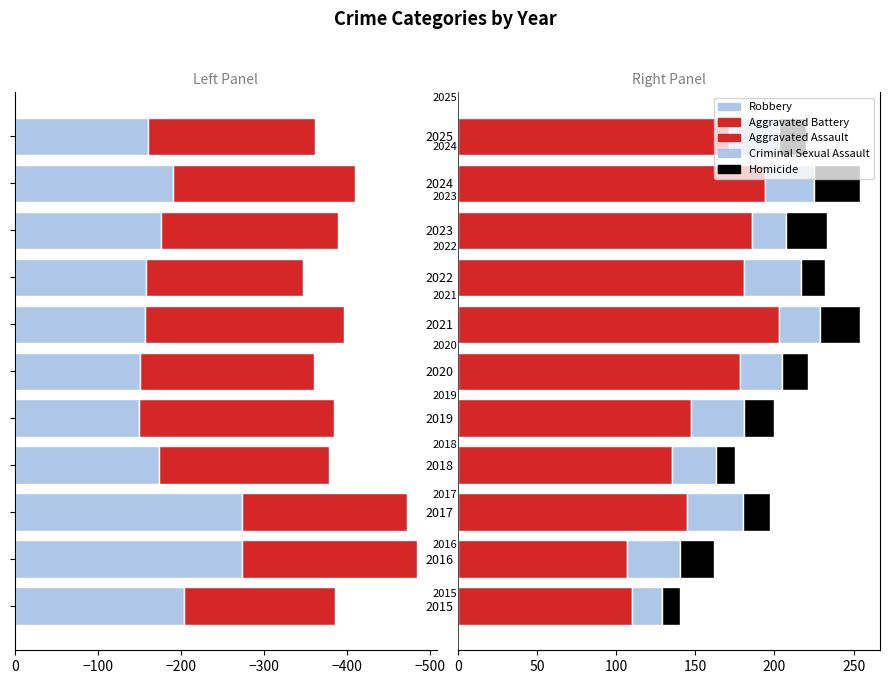

Which category has the highest value in the Aggravated Assault series?

2021